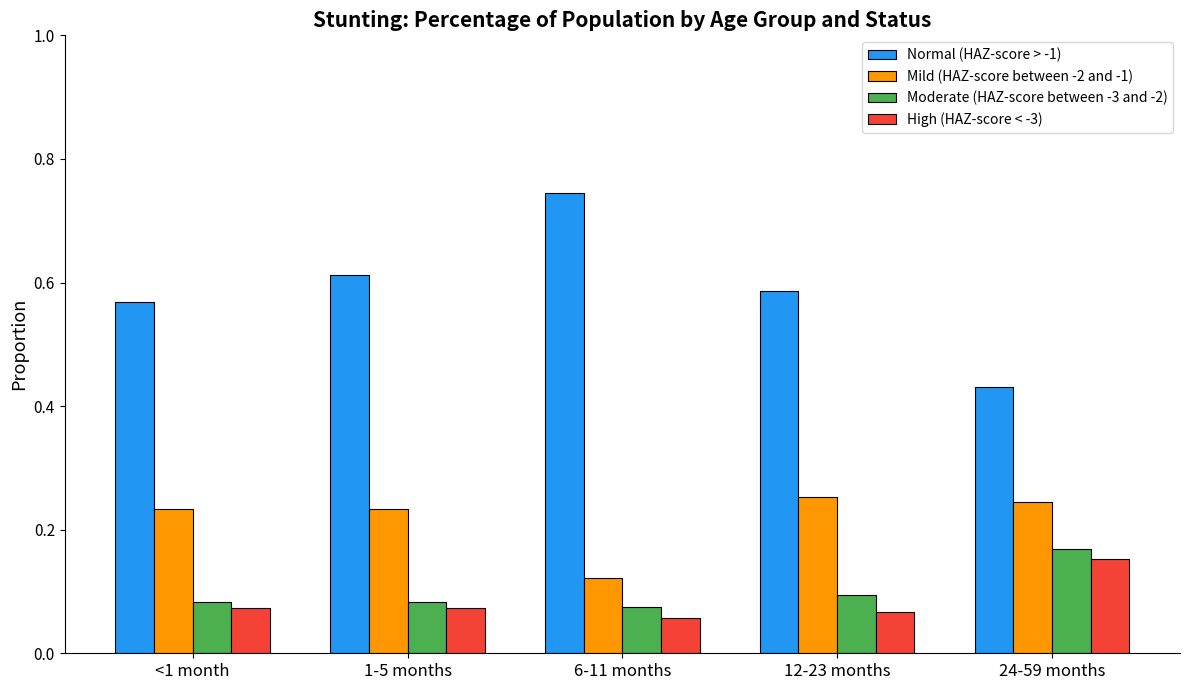

Count the Normal (HAZ-score > -1) values in the range 0 to 1.

5